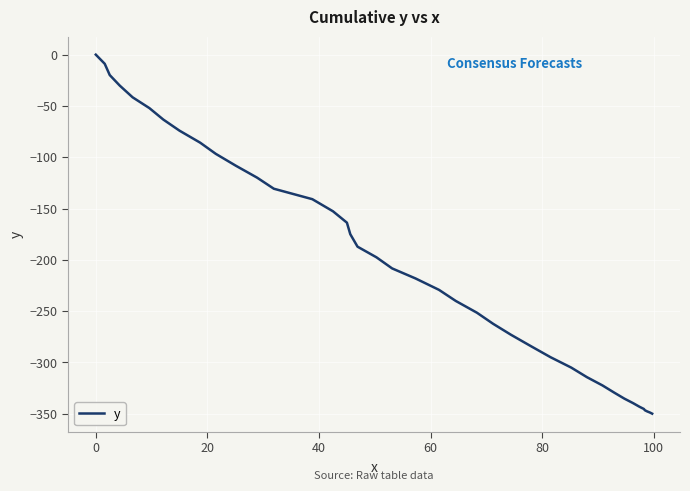

What is the smallest value displayed?

-350.0